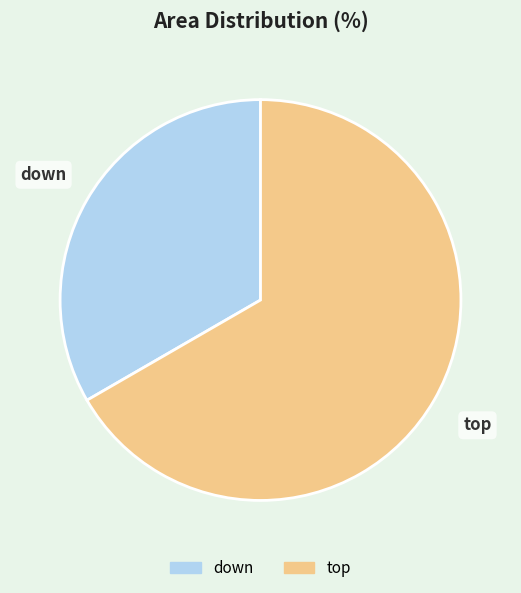

Is there a majority slice in this chart?

Yes